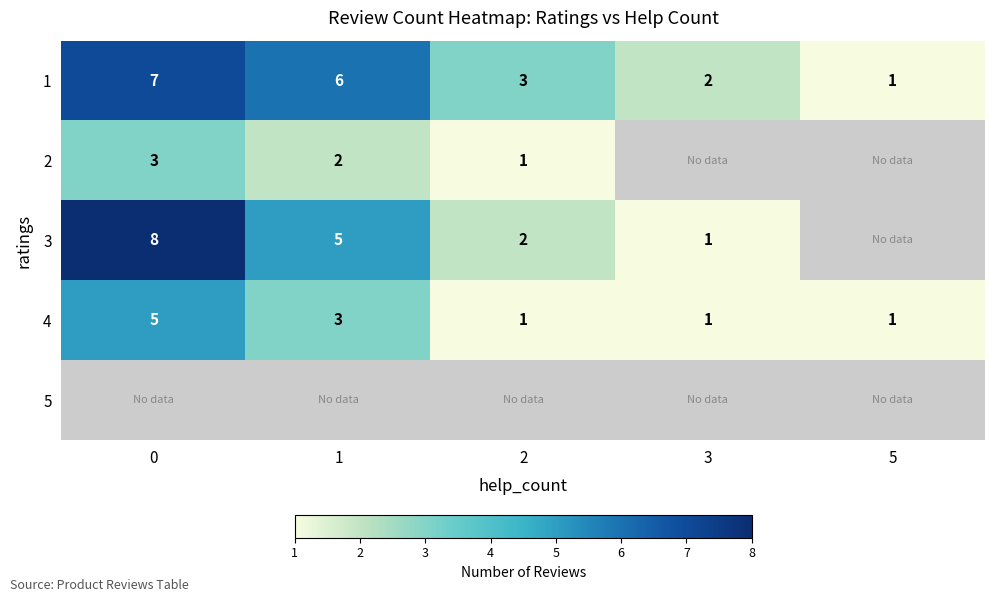

Which category has the lowest value across all series?

5